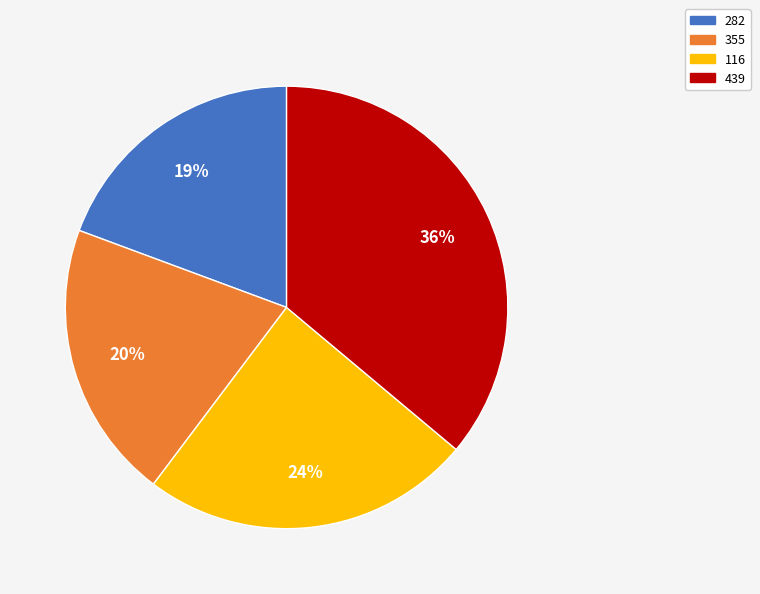

Rank the categories by value from lowest to highest.

282, 355, 116, 439